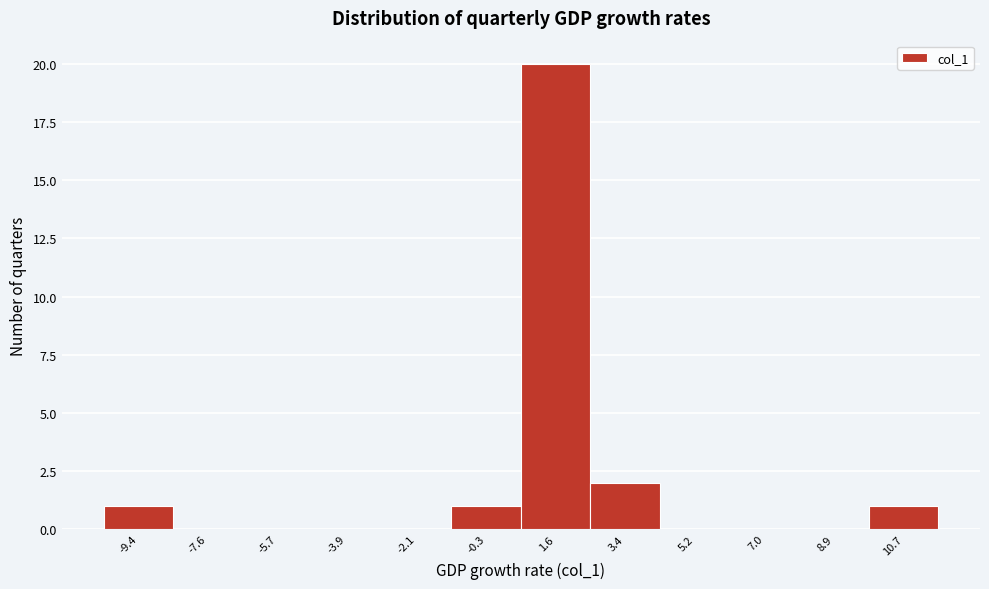

Reading left to right, list every bar in this chart as the range it spans on the x-axis followed by its height. Neither the bar edges nor the heights are printed on the chart, so give them approximately, as read against the axes.

-10.2 to -8.4: 1
-8.4 to -6.6: 0
-6.6 to -4.8: 0
-4.8 to -3.0: 0
-3.0 to -1.2: 0
-1.2 to 0.6: 1
0.6 to 2.4: 20
2.4 to 4.4: 2
4.4 to 6.2: 0
6.2 to 8.0: 0
8.0 to 9.8: 0
9.8 to 11.6: 1